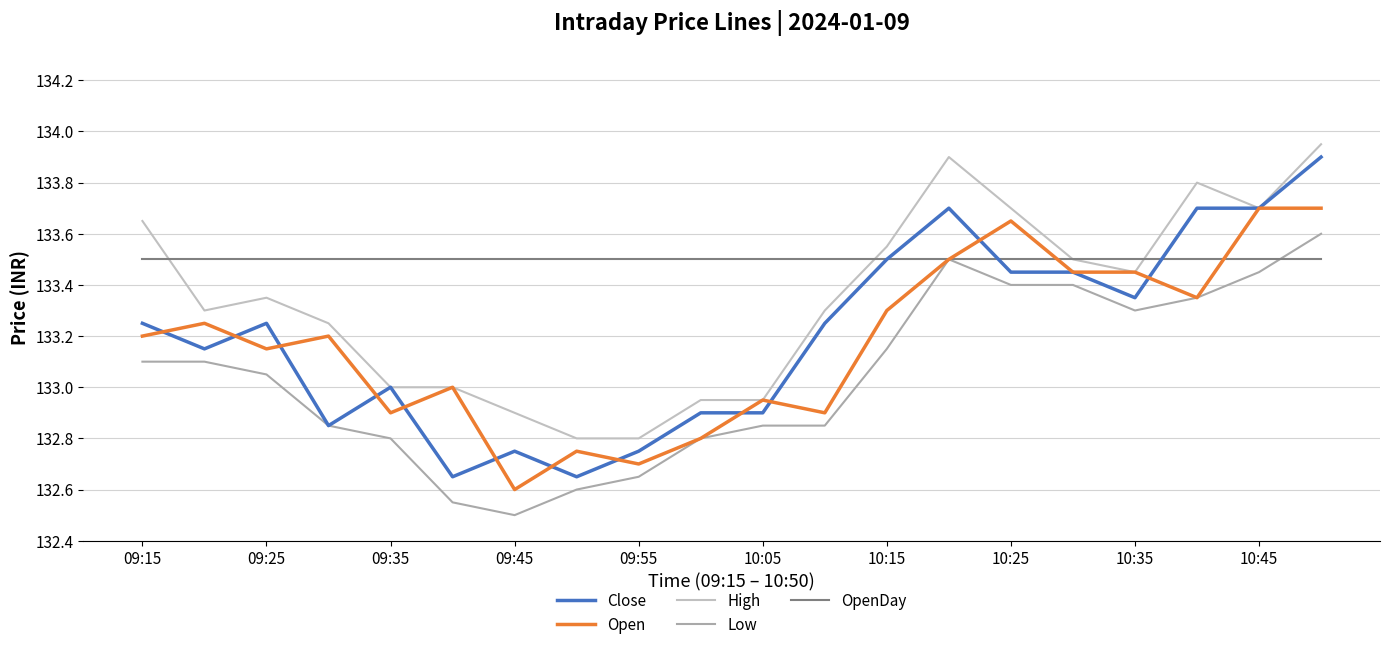

In Low, how many points are lower than both neighbors (excluding endpoints)?

2